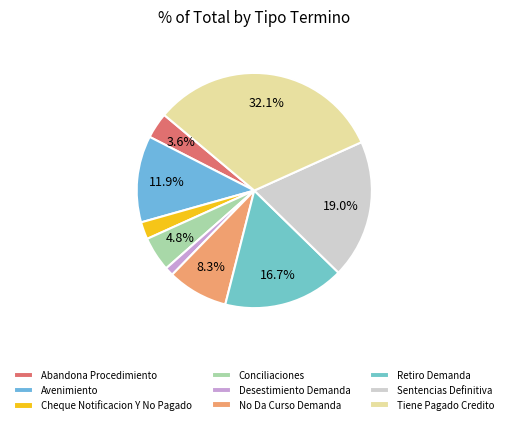

How many segments does this pie chart have?

9